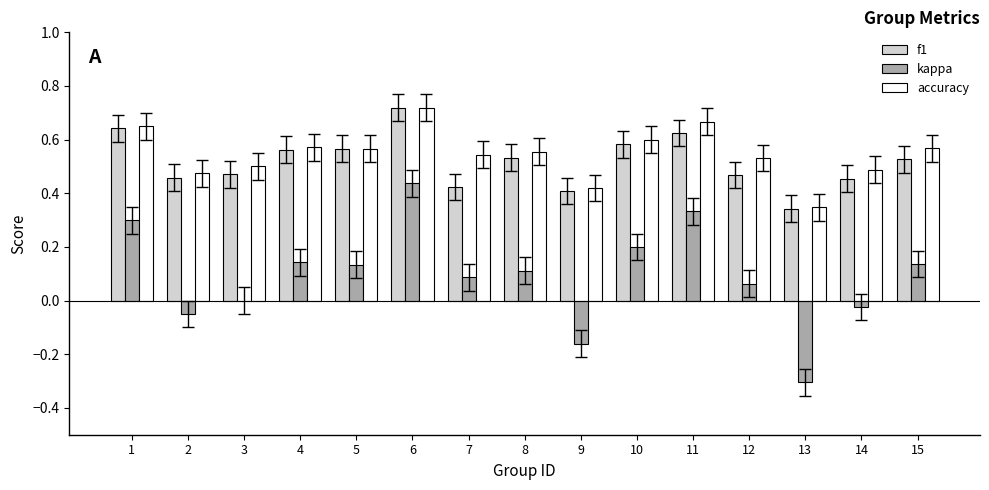

Is it true that f1 equals 0.5 at 2?

True